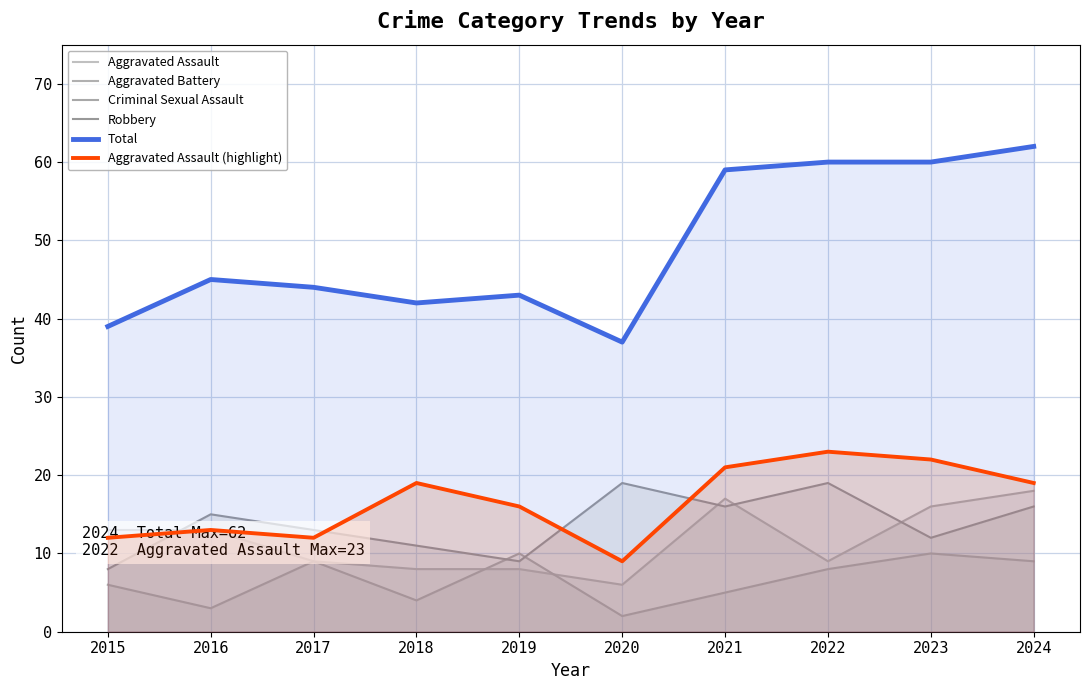

Is the value of Robbery at 2015 greater than the value of Aggravated Assault at 2020?

No